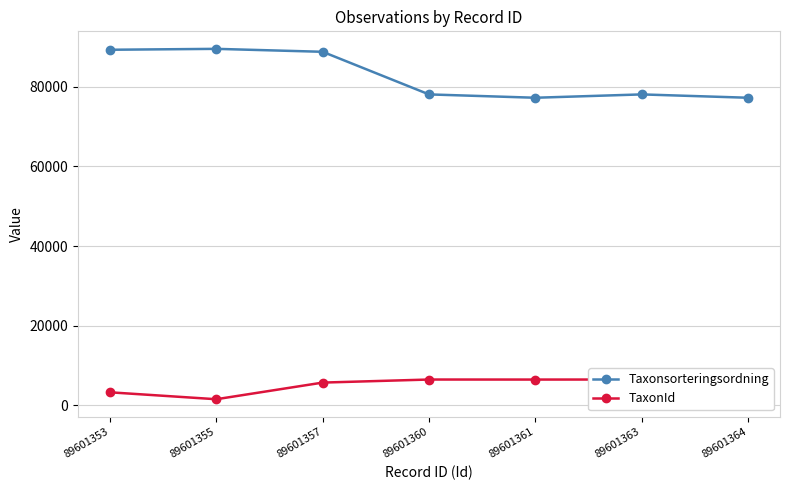

How many distinct data groups are displayed?

2